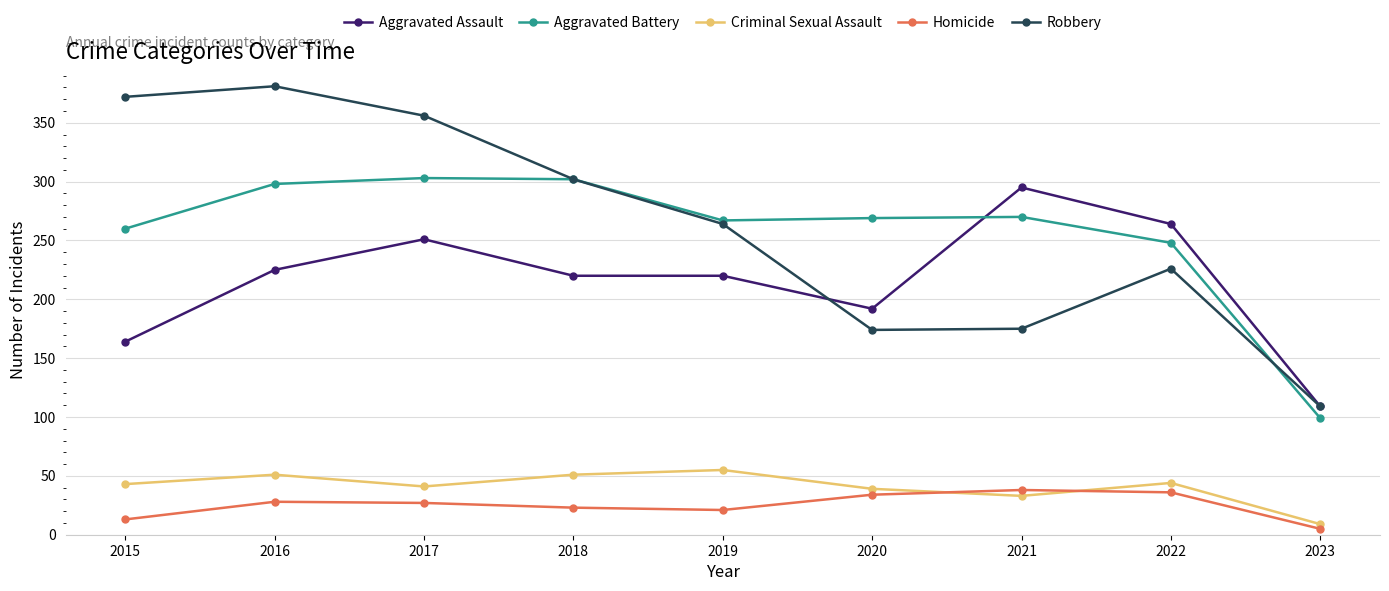

Which series has the largest total across all categories?

Robbery